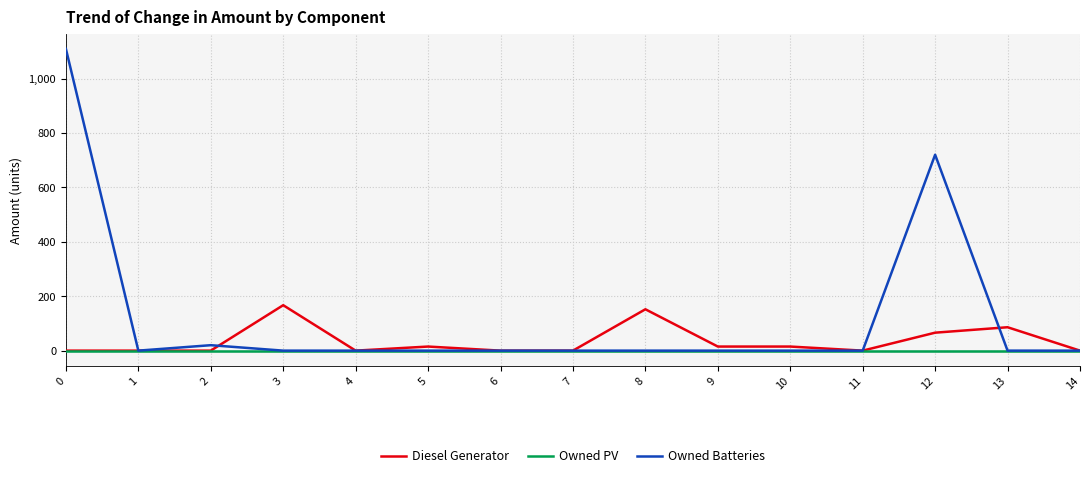

Between 1 and 12, which series saw the biggest shift?

Owned Batteries